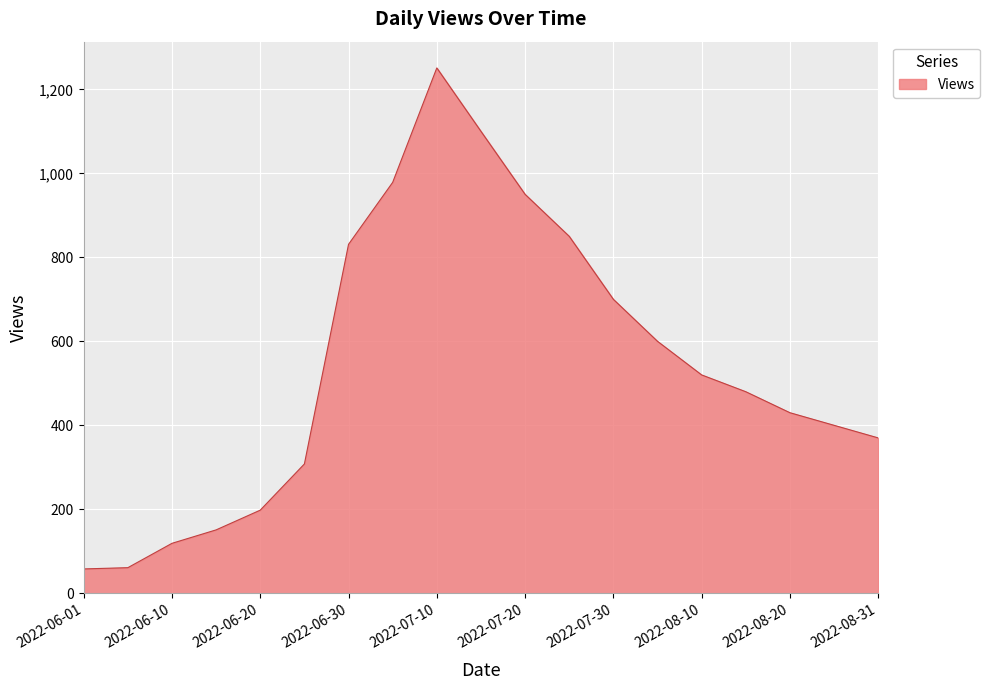

What is the difference between the maximum and minimum values?

1193.0